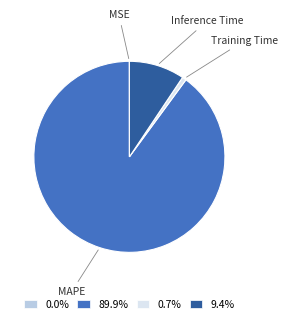

What is the largest slice in the pie chart?

MAPE